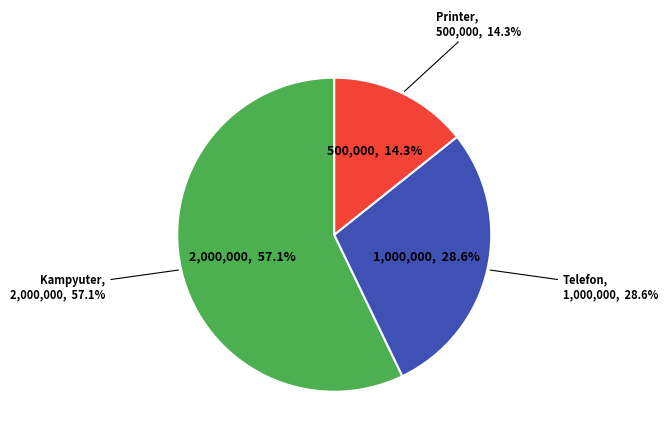

To the nearest percent, what percentage of the pie is Kampyuter?

57%